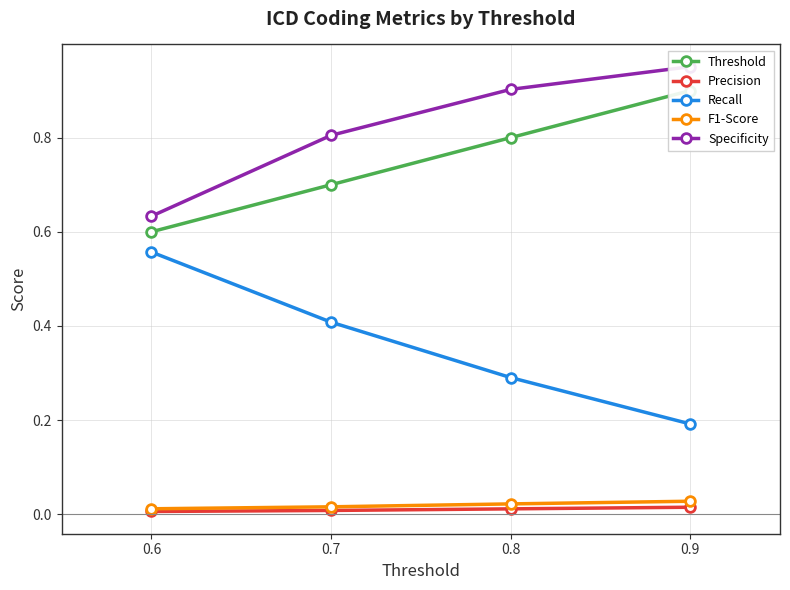

Does the chart display data point markers on the line(s)?

Yes